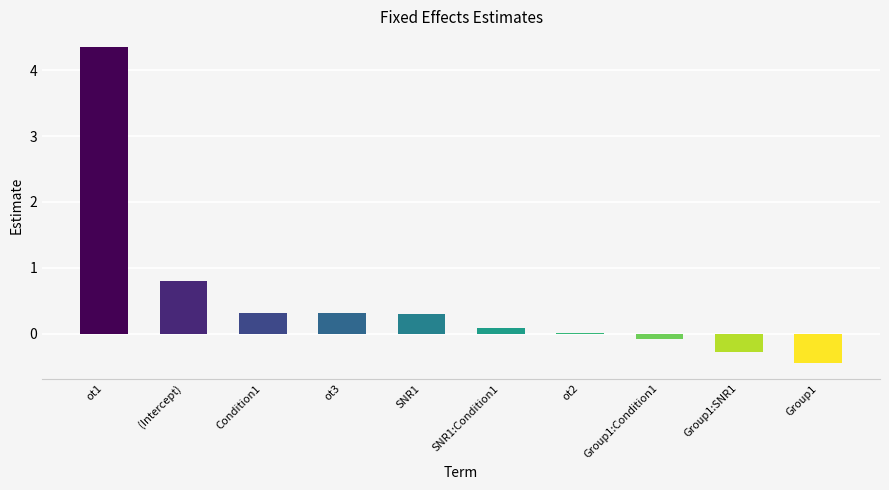

The value at Group1 is -0.4. True or false?

True